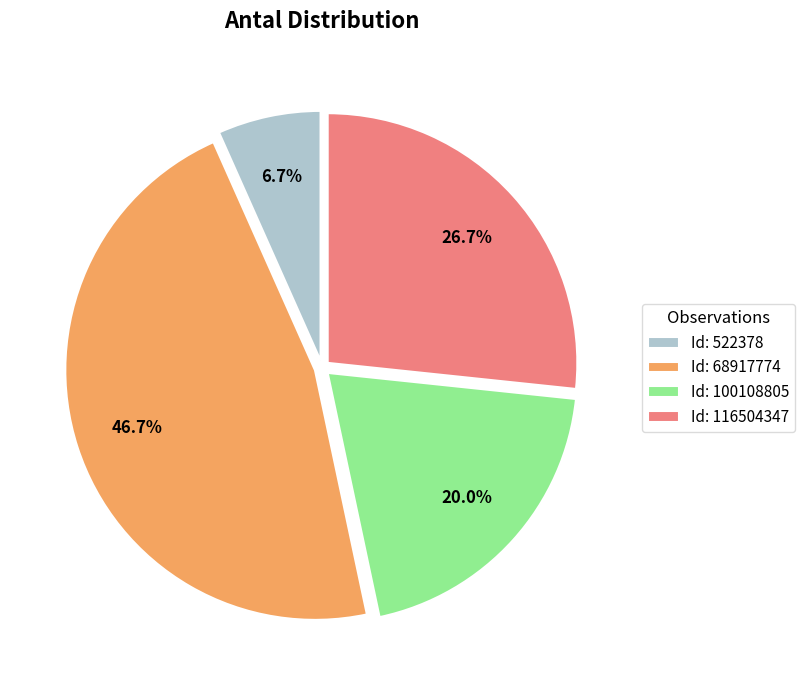

What is the ratio of the value at Id: 116504347 to the value at Id: 522378?

4.0